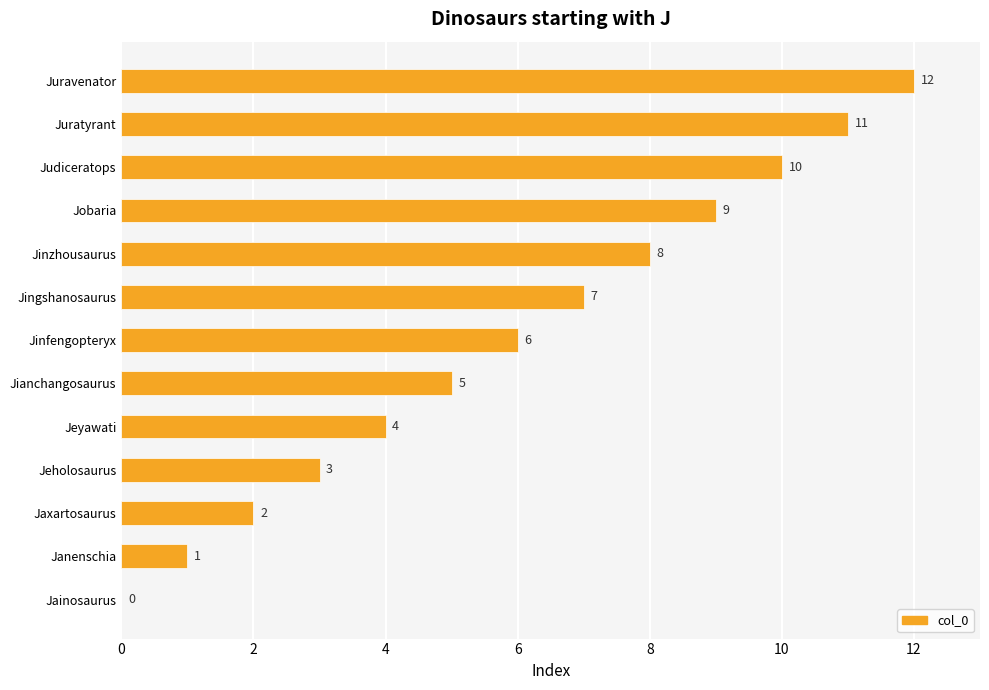

The value at Jobaria is 9. True or false?

True